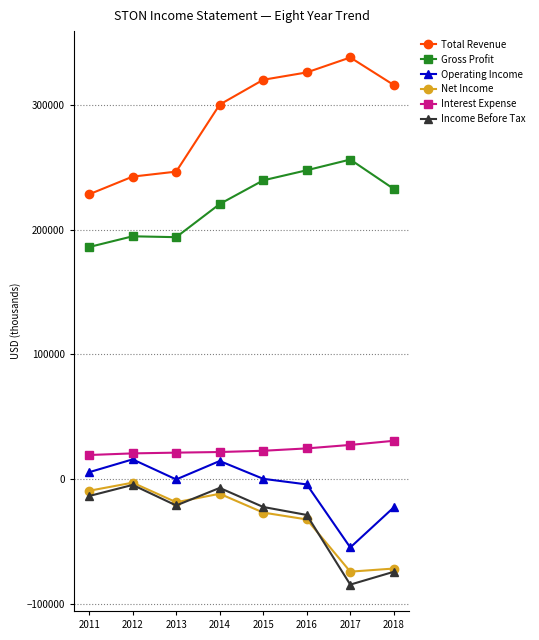

What is the difference between the maximum and minimum values in the Income Before Tax series?

80000